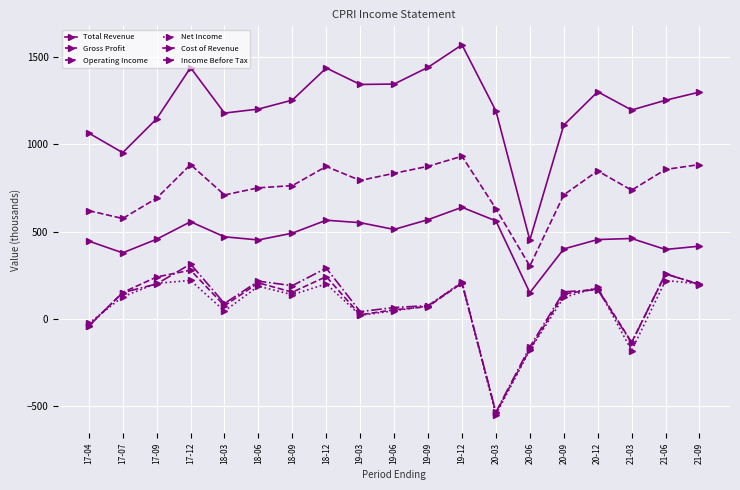

How many data points does each series have?

19